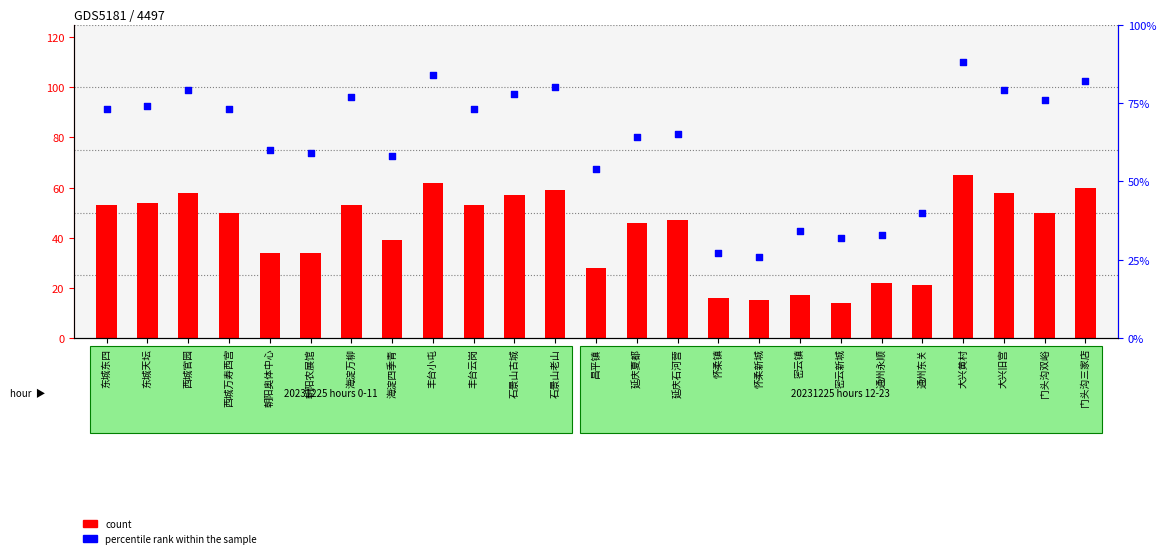

Is the value of AQI (percentile rank) at 东城东四 greater than the value of PM2.5 count at 朝阳农展馆?

Yes